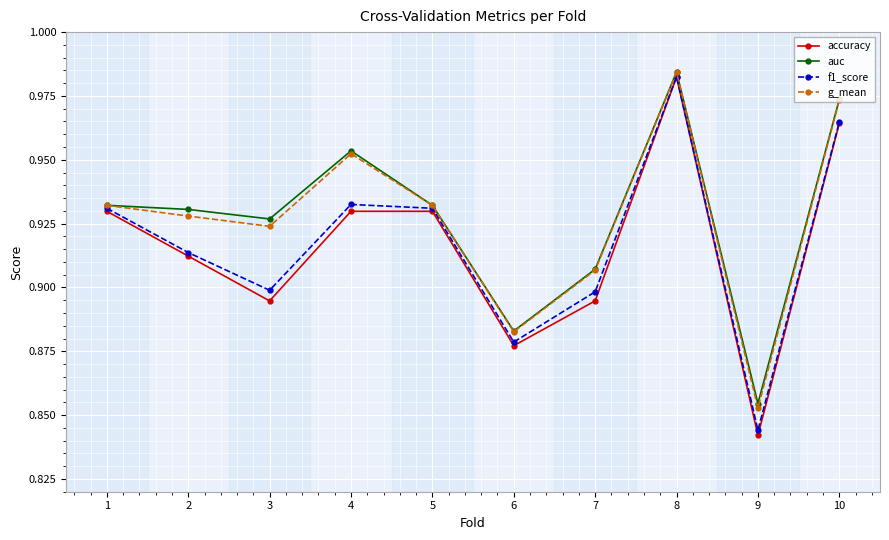

At which label is g_mean closest to 0?

9